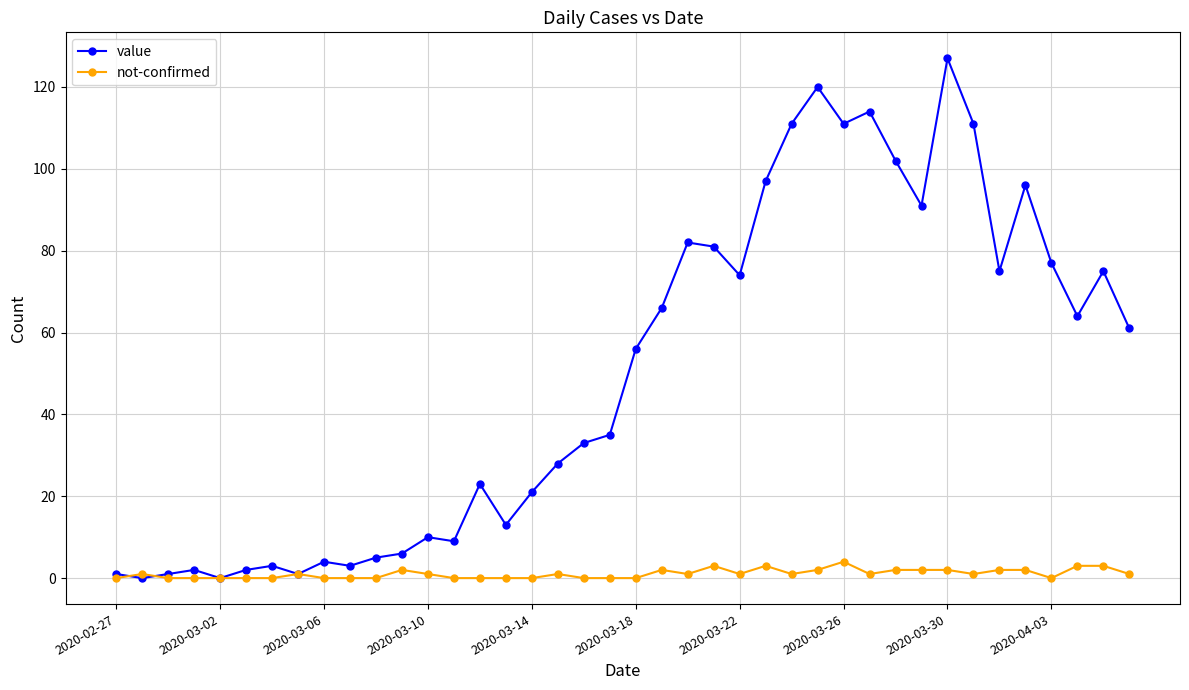

Count the number of data series in this chart.

2